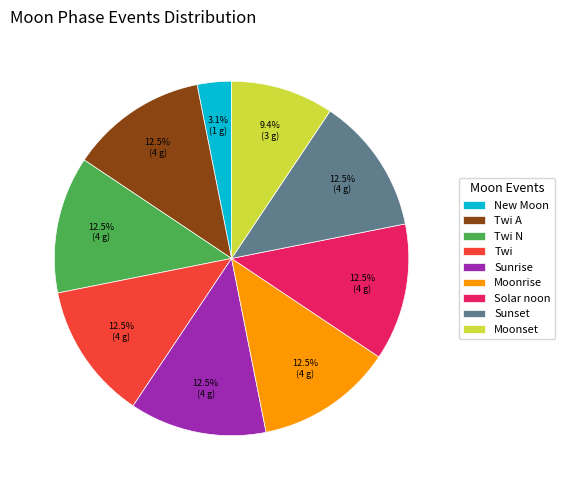

What portion of the pie excludes Twi A?

87.5%